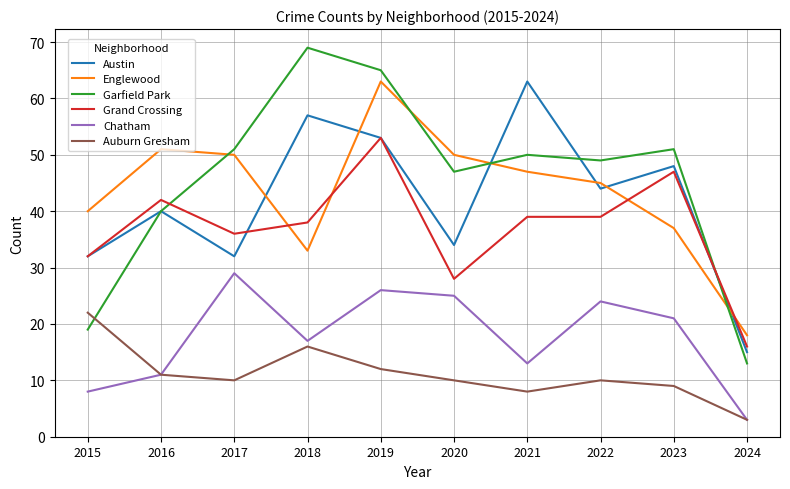

True or false: Austin and Chatham intersect in this chart.

False